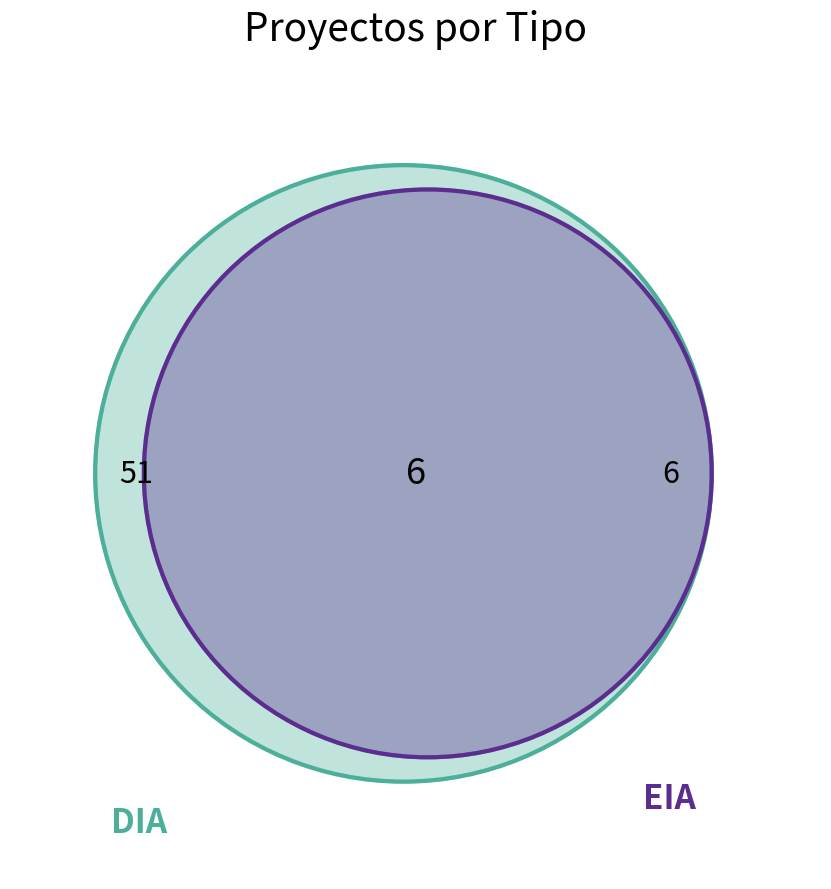

What is the change in value from DIA to EIA?

-51